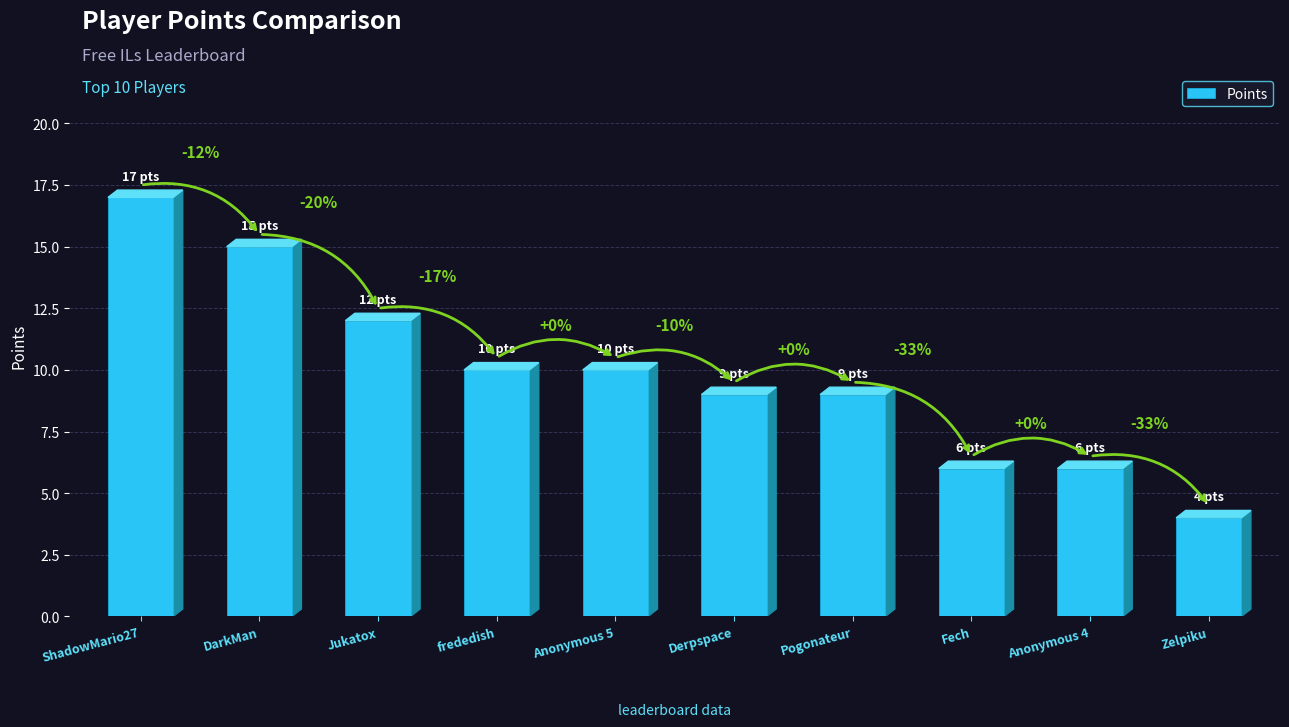

How many bars are there in total?

10